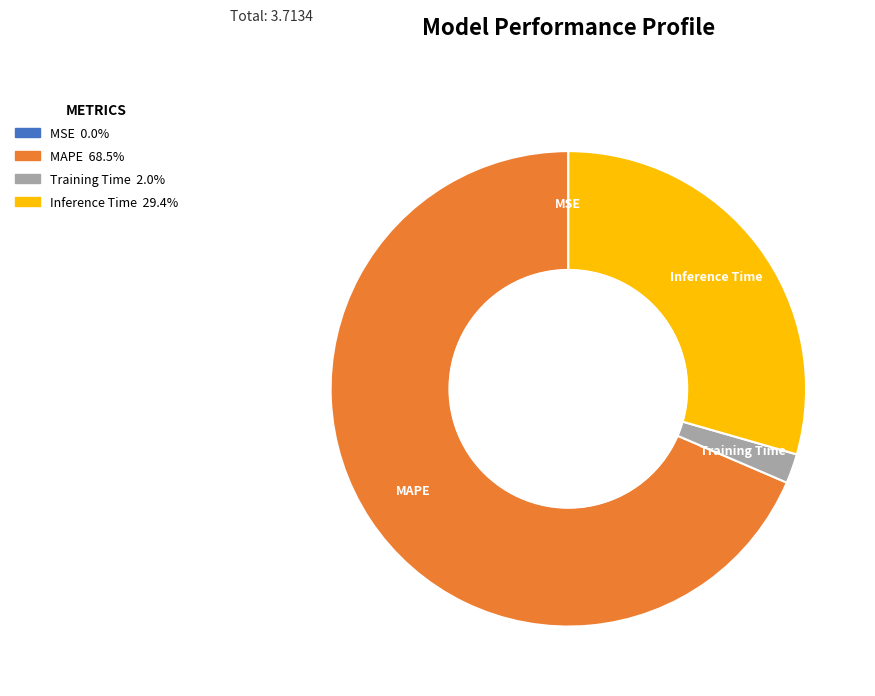

What is the largest slice in the pie chart?

MAPE